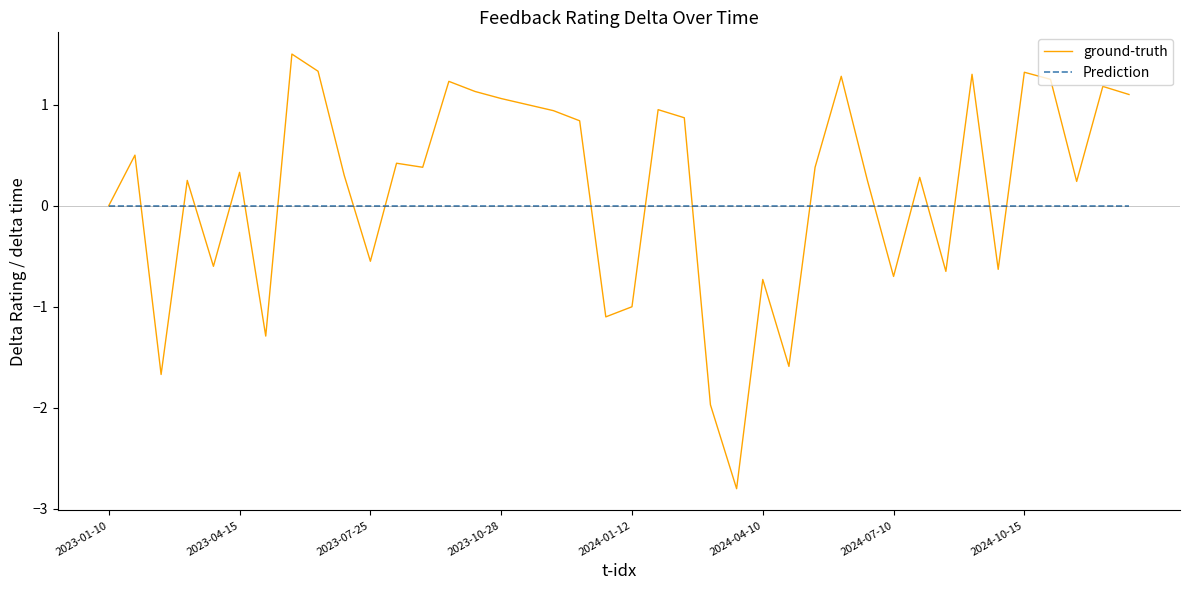

Which series ends up on top after the final intersection of Prediction and ground-truth?

ground-truth